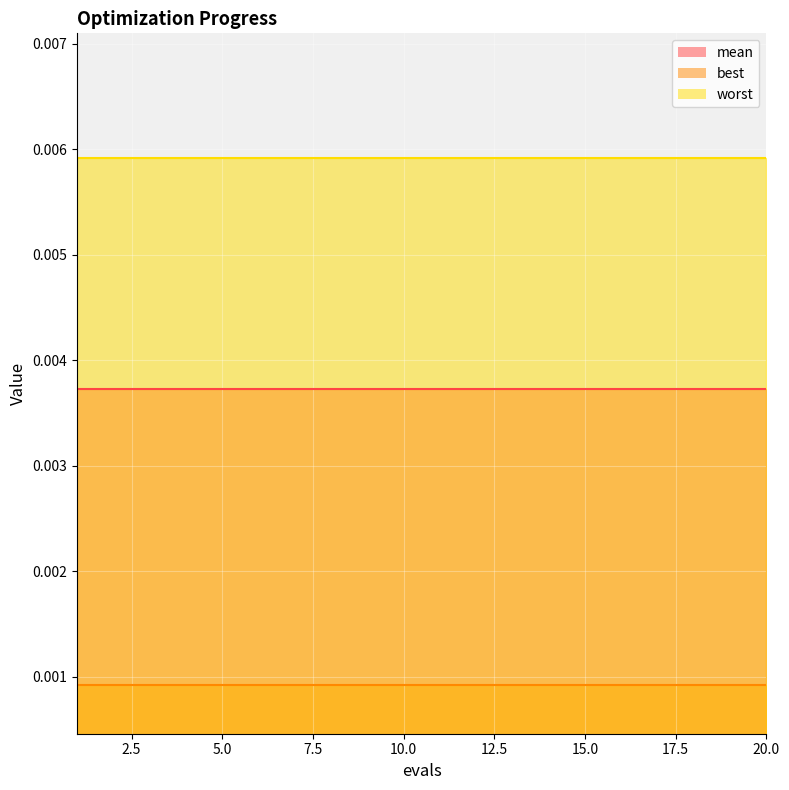

Between 3 and 4, which series saw the biggest shift?

mean